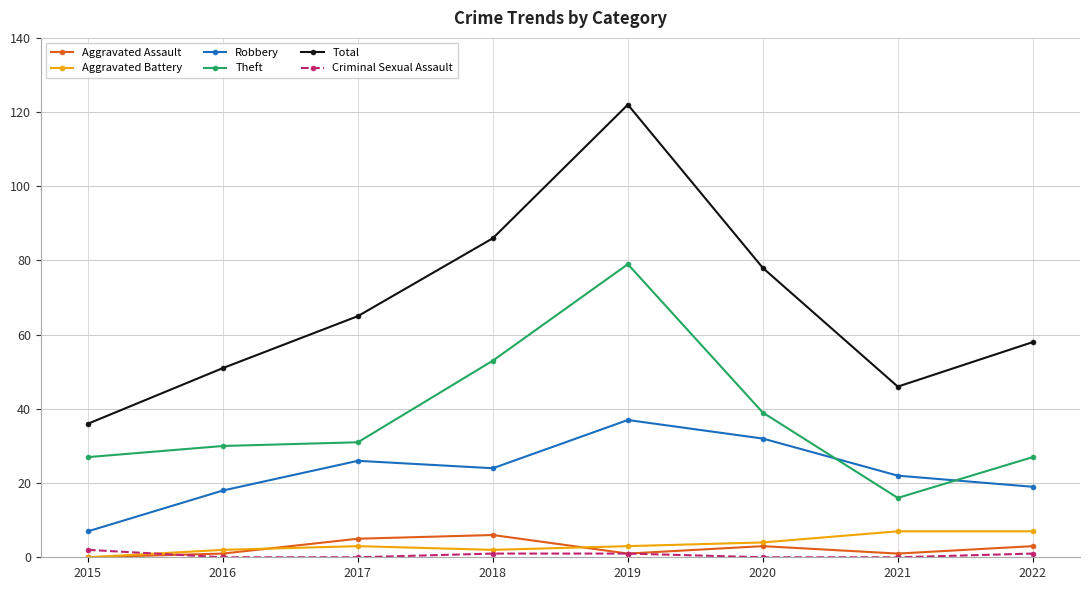

Which series has the widest spread of values?

Total